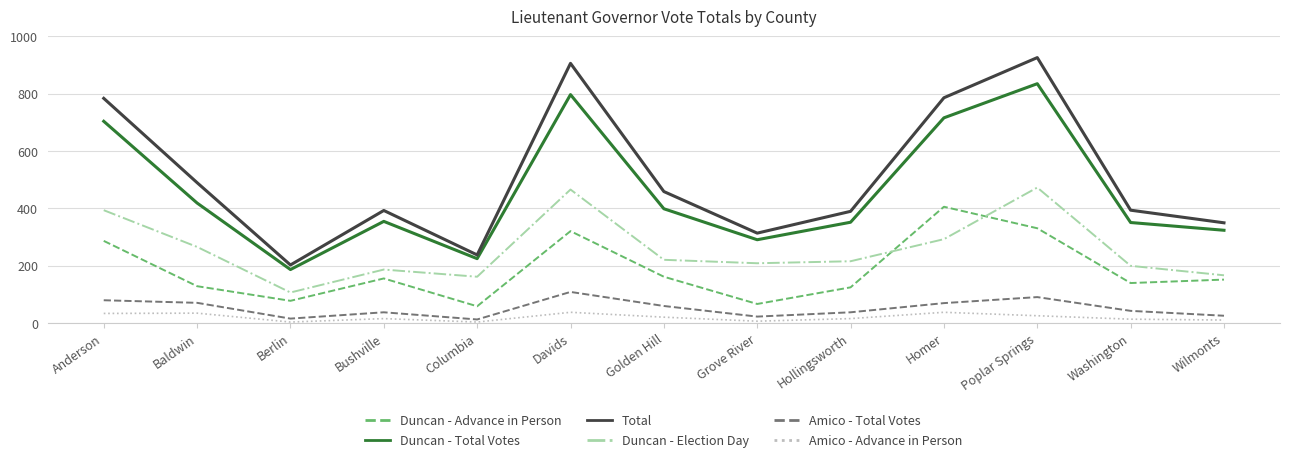

True or false: Amico - Advance in Person has more than 0 points higher than both neighbors.

True